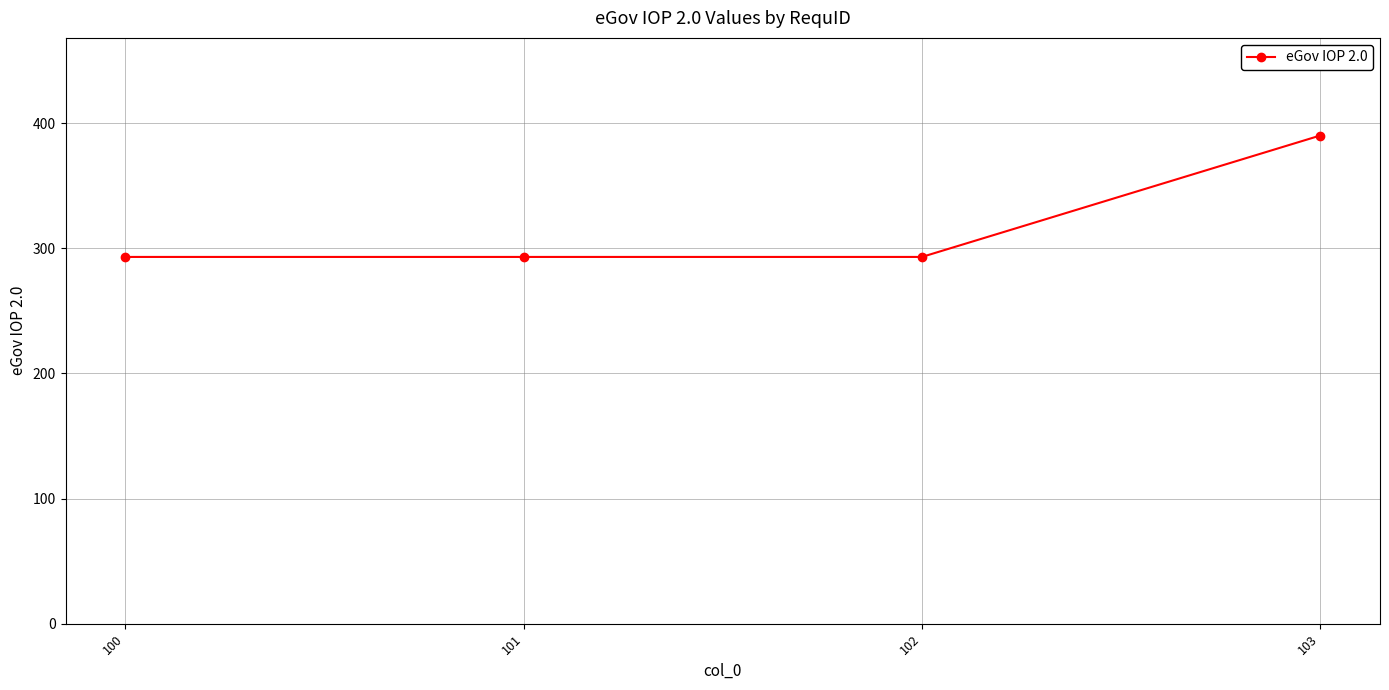

Which label corresponds to the largest value in the chart?

103